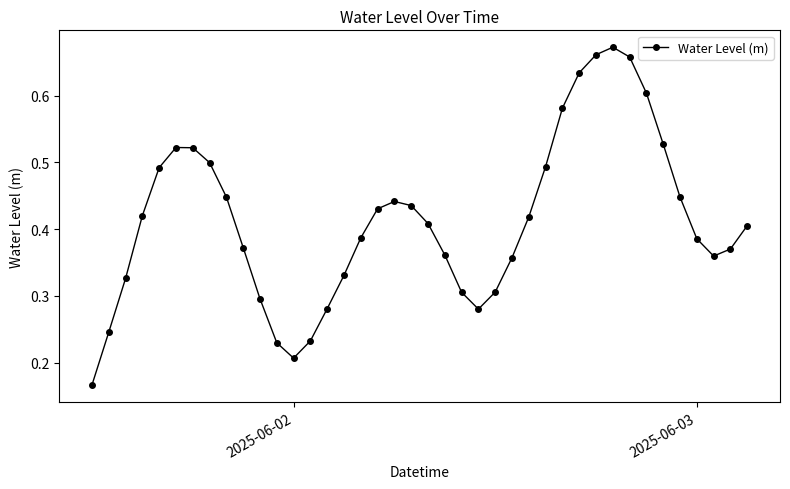

Does the chart display data point markers on the line(s)?

Yes